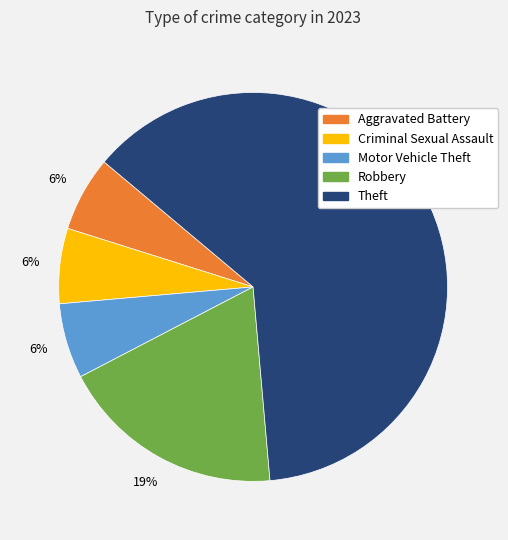

To the nearest percent, what is the average slice percentage?

20%